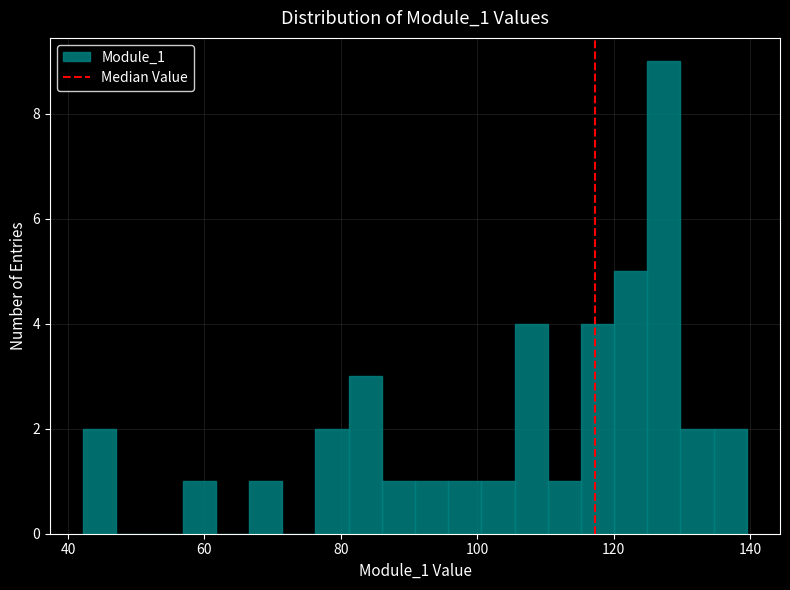

Around what value on the x-axis is the tallest bar? Give the approximate position of its centre, as read against the axis.

128